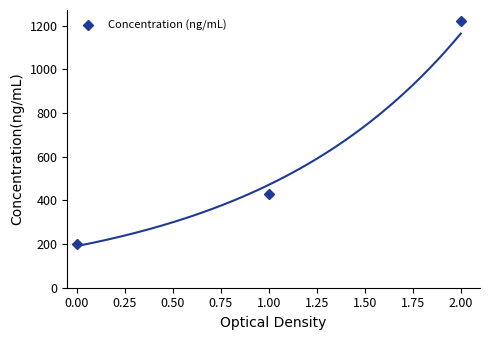

What is the difference between the maximum and second lowest values?

791.4